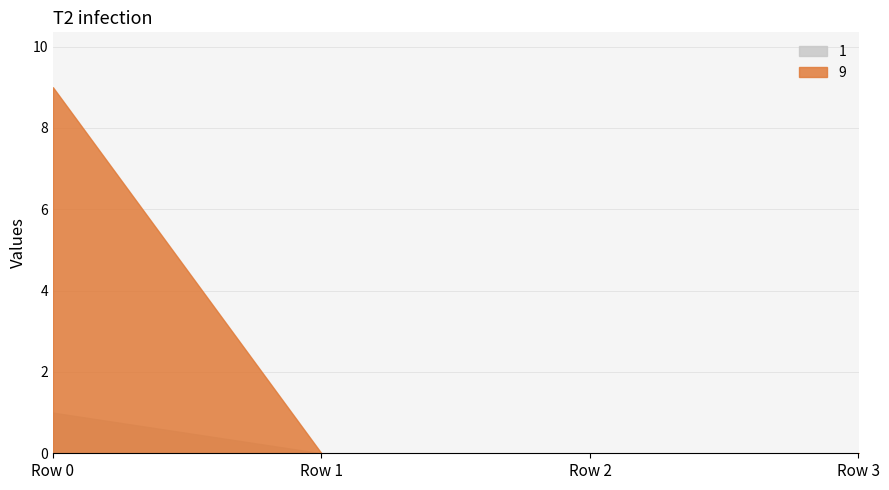

Which series has the largest total across all categories?

9